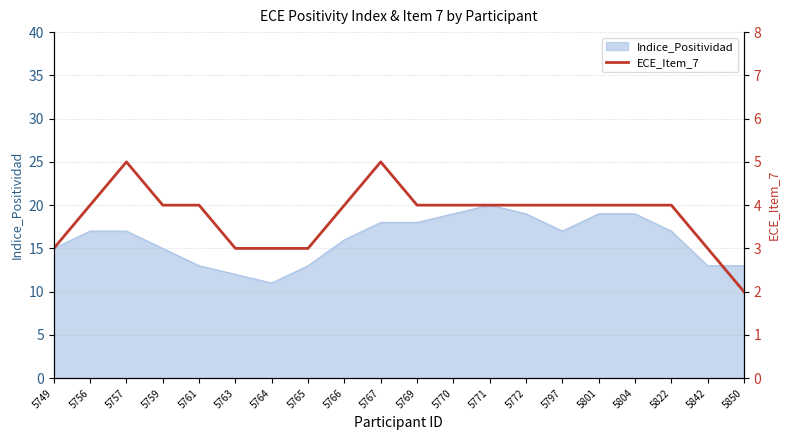

How many lines are shown in the chart?

1